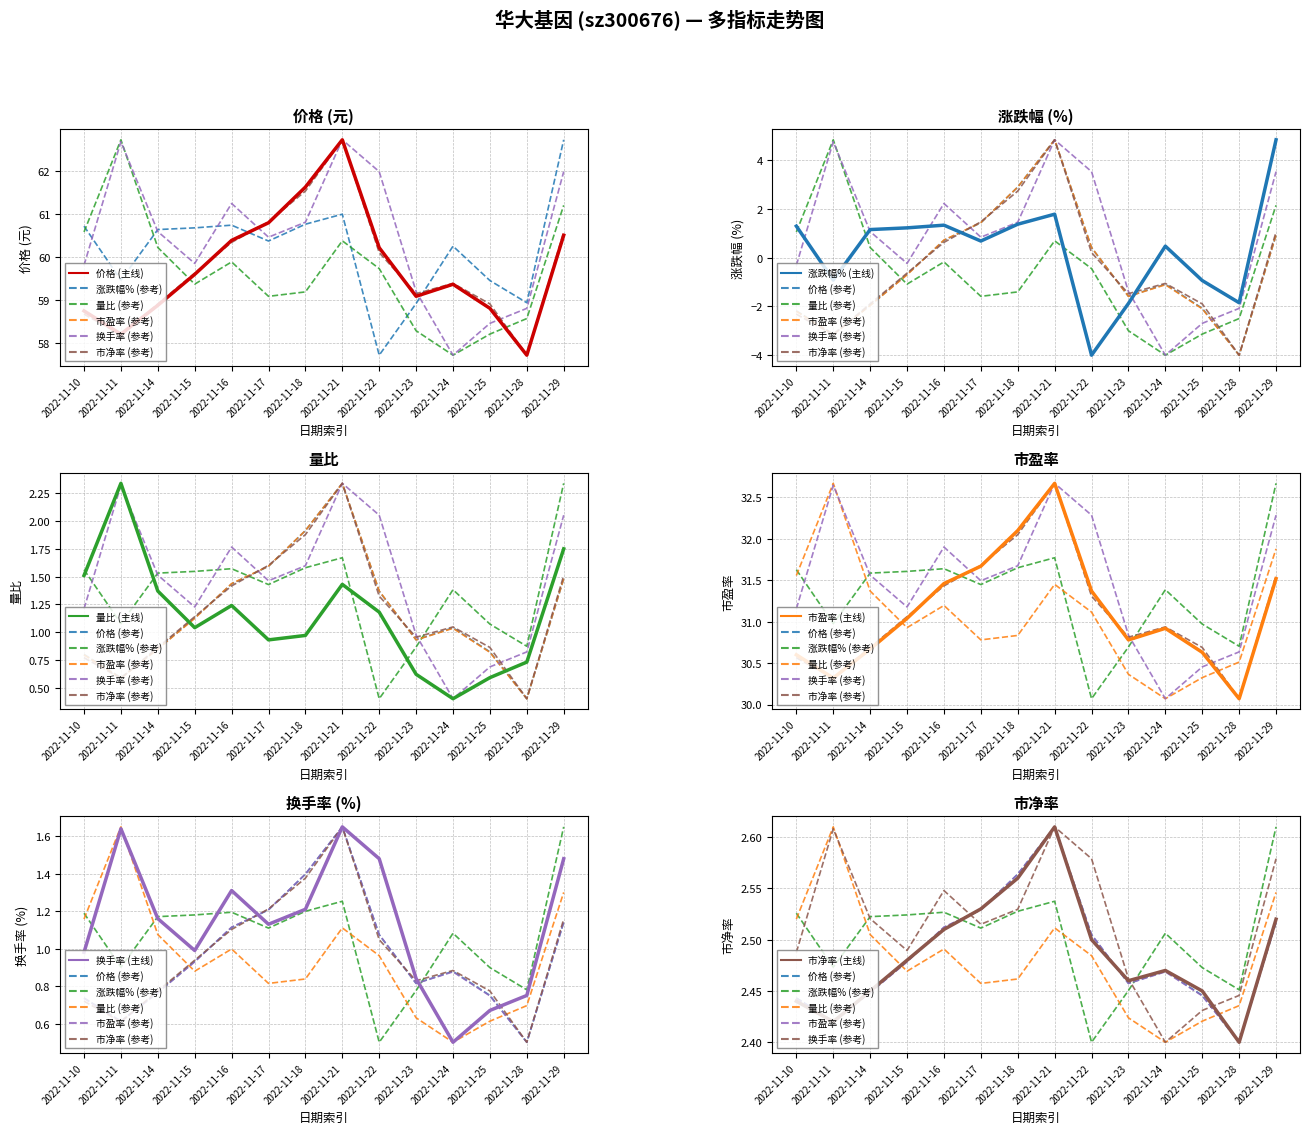

At which category does 换手率 reach its first local valley?

2022-11-15